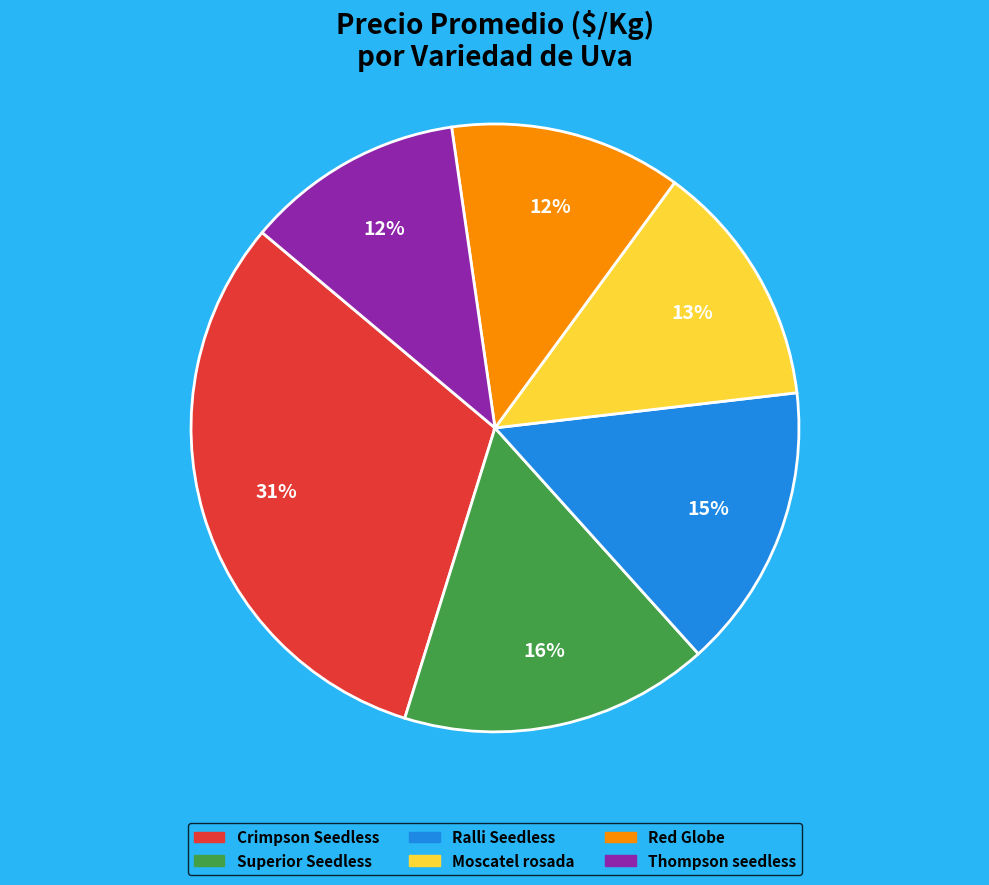

To the nearest percent, what is the average slice percentage?

17%